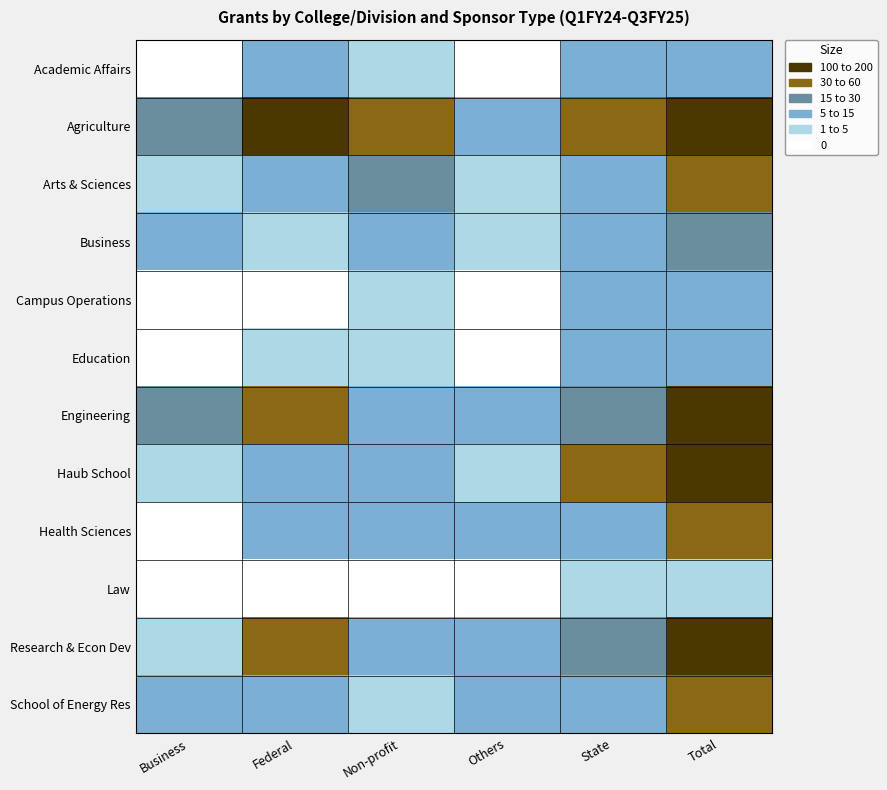

Reading right to left, transcribe all the data shown in this chart.

Academic Affairs: Total=13	State=6	Others=0	Non-profit=1	Federal=6	Business=0
Agriculture: Total=197	State=55	Others=12	Non-profit=36	Federal=78	Business=16
Arts & Sciences: Total=34	State=7	Others=2	Non-profit=15	Federal=9	Business=1
Business: Total=23	State=5	Others=2	Non-profit=7	Federal=3	Business=6
Campus Operations: Total=8	State=7	Others=0	Non-profit=1	Federal=0	Business=0
Education: Total=8	State=5	Others=0	Non-profit=1	Federal=2	Business=0
Engineering: Total=115	State=18	Others=12	Non-profit=7	Federal=59	Business=19
Haub School: Total=61	State=30	Others=3	Non-profit=14	Federal=13	Business=1
Health Sciences: Total=34	State=7	Others=10	Non-profit=8	Federal=9	Business=0
Law: Total=1	State=1	Others=0	Non-profit=0	Federal=0	Business=0
Research & Econ Dev: Total=97	State=26	Others=5	Non-profit=13	Federal=49	Business=4
School of Energy Res: Total=31	State=5	Others=6	Non-profit=4	Federal=9	Business=7